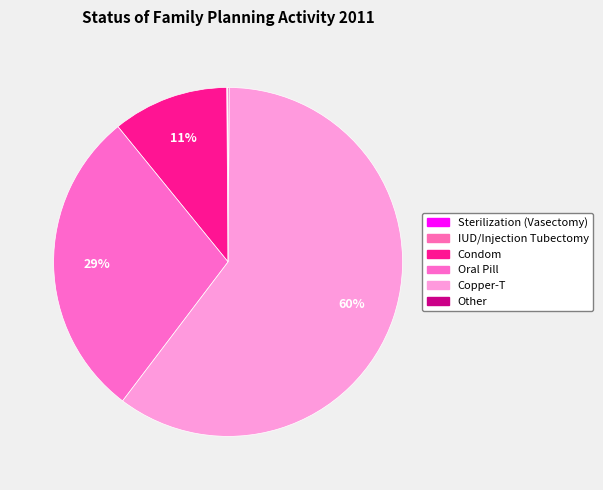

To the nearest percent, what is the combined percentage of Condom and IUD/Injection Tubectomy?

11%